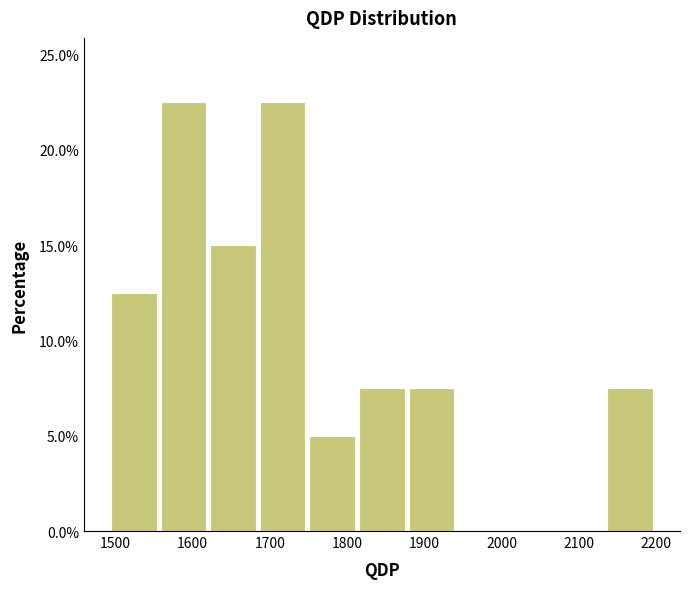

Reading left to right, transcribe this chart: for each bar, give the range it covers on the x-axis and its height. Neither the bar edges nor the heights are printed on the chart, so give them approximately, as read against the axes.

1490 to 1560: 12.5
1560 to 1620: 22.5
1620 to 1680: 15.0
1680 to 1750: 22.5
1750 to 1810: 5.0
1810 to 1880: 7.5
1880 to 1940: 7.5
1940 to 2010: 0
2010 to 2070: 0
2070 to 2130: 0
2130 to 2200: 7.5